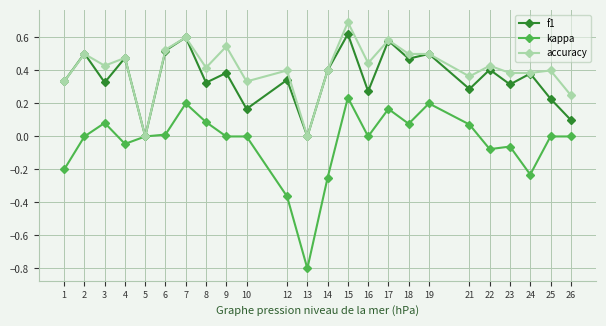

The kappa series shows -0.1 at 4. True or false?

False